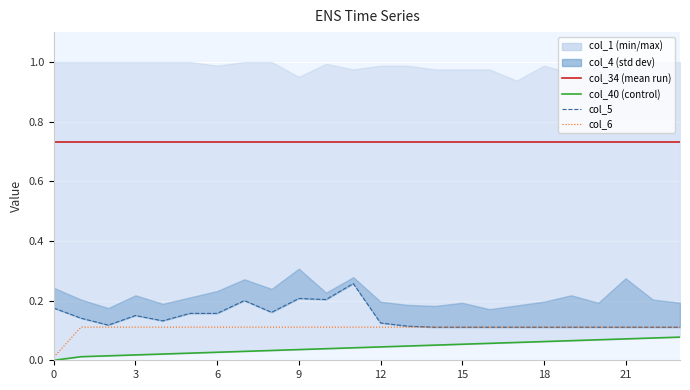

What is the difference between the maximum and minimum values in the col_5 series?

0.1